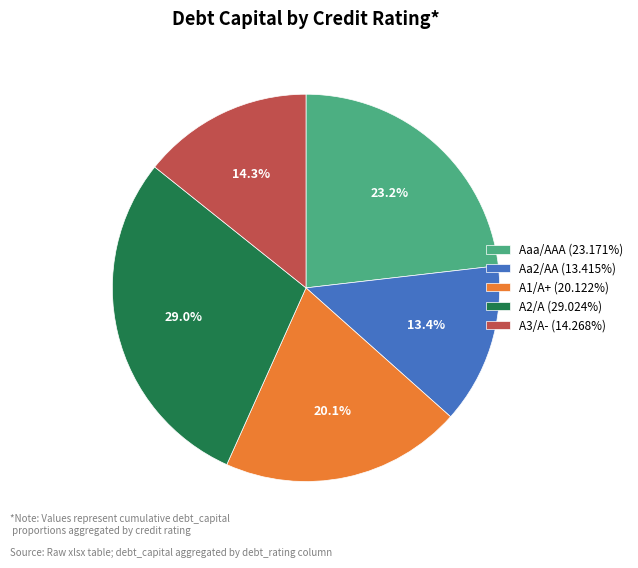

Is the sum of A1/A+ and Aaa/AAA greater than half?

No